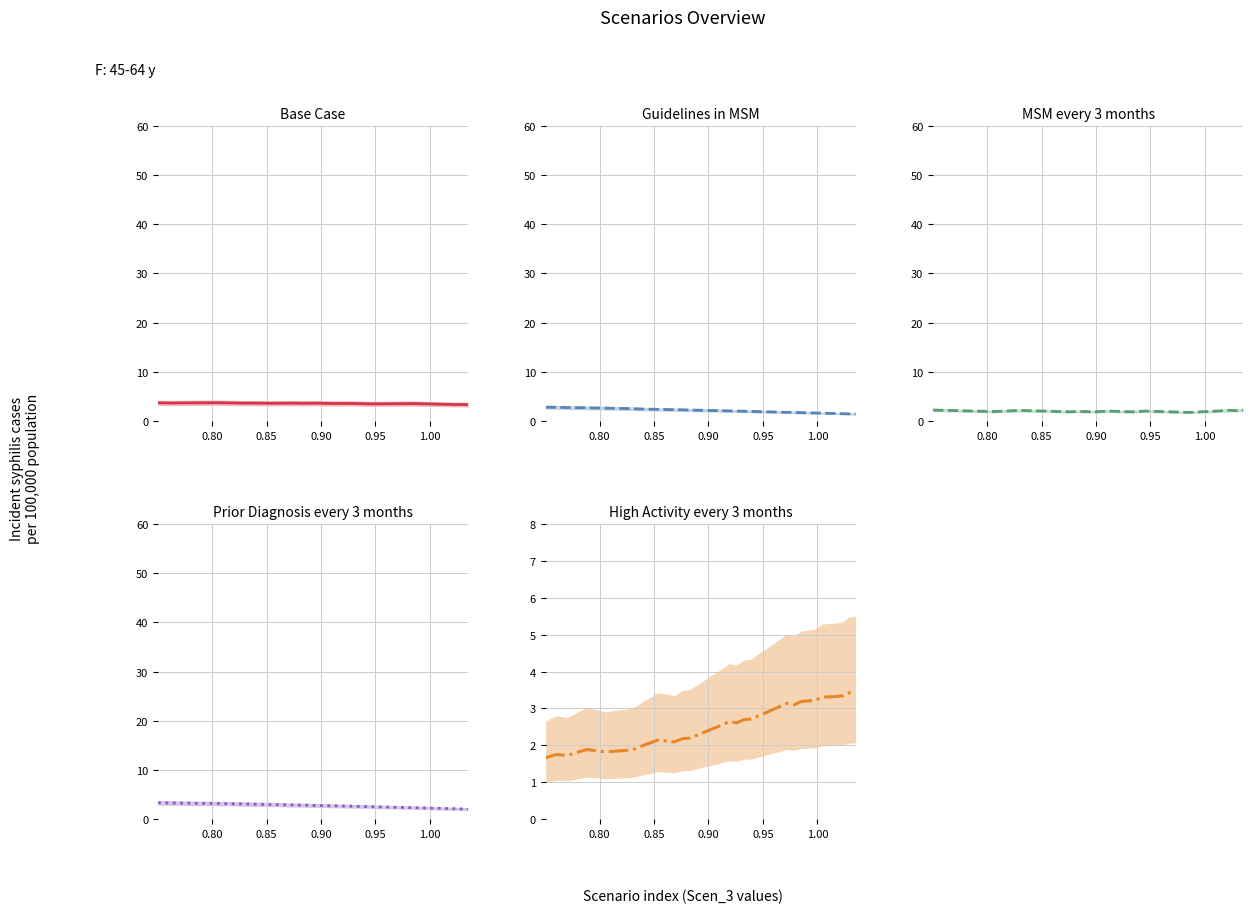

What is the value of the Scen_4 point at the 25th from the left?

1.9